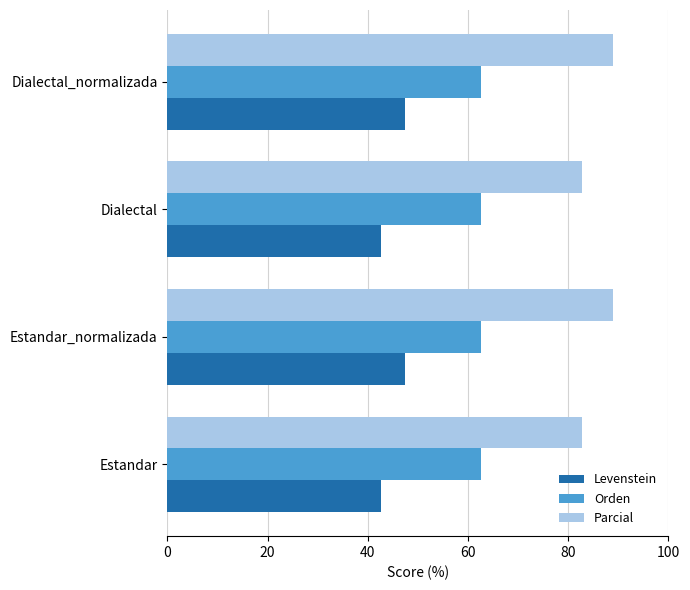

The Orden series shows 105.6 at Estandar. True or false?

False